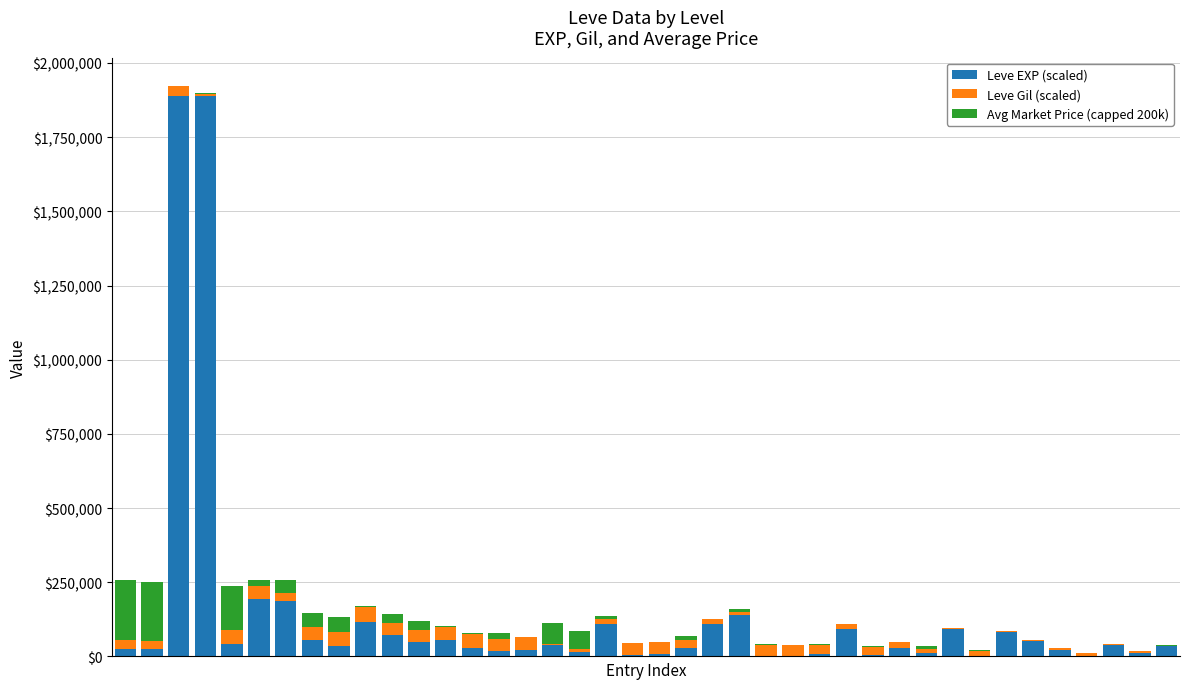

What is the sum of all Leve EXP (scaled) values?

5643000.0